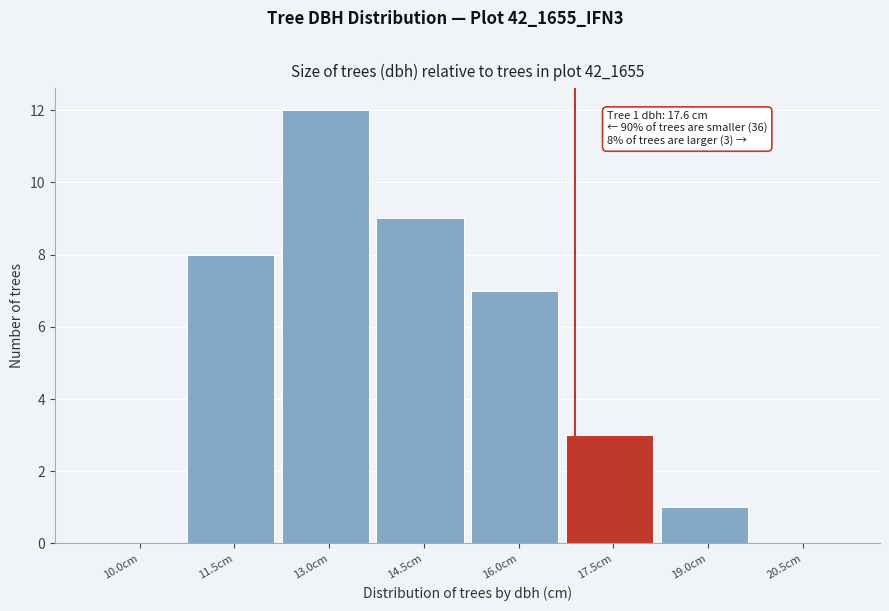

Reading right to left, what are all the values shown in this chart?

20.5cm=0	19.0cm=1	17.5cm=3	16.0cm=7	14.5cm=9	13.0cm=12	11.5cm=8	10.0cm=0